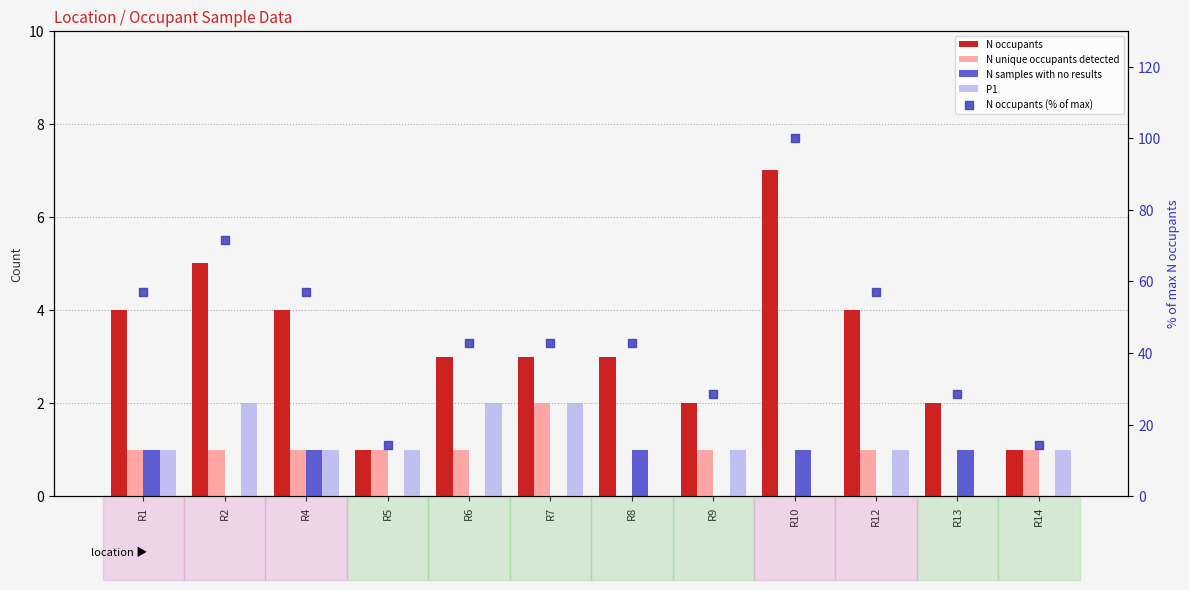

Which series has the largest Y range (max minus min)?

N occupants (% of max)